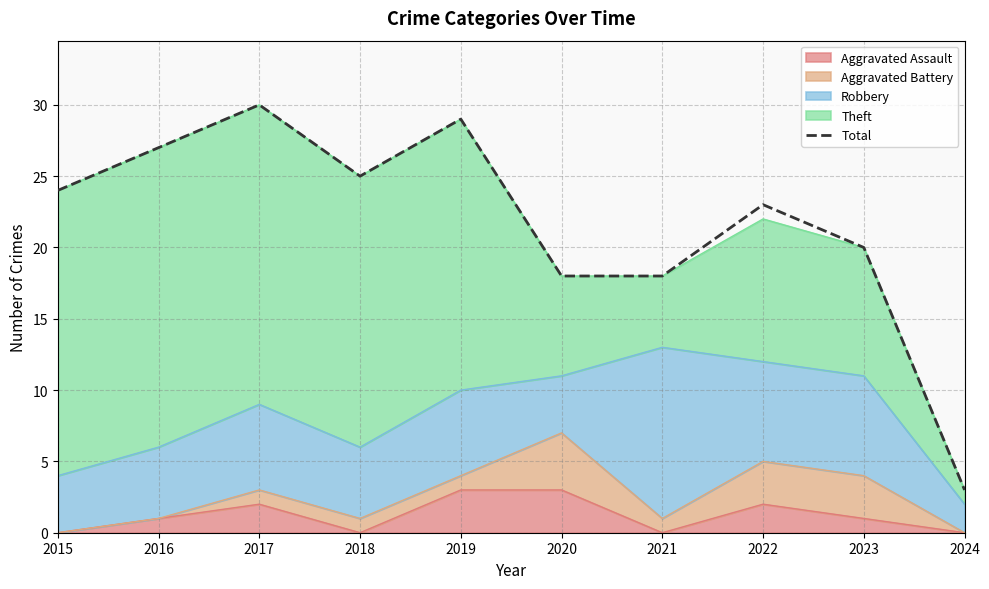

Count the number of categories in the chart.

10